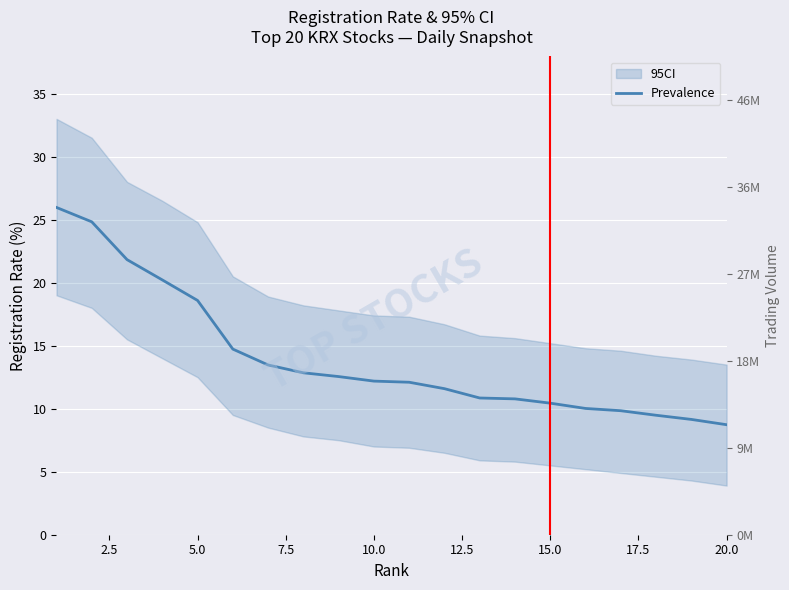

What is the greatest value displayed?

26.0